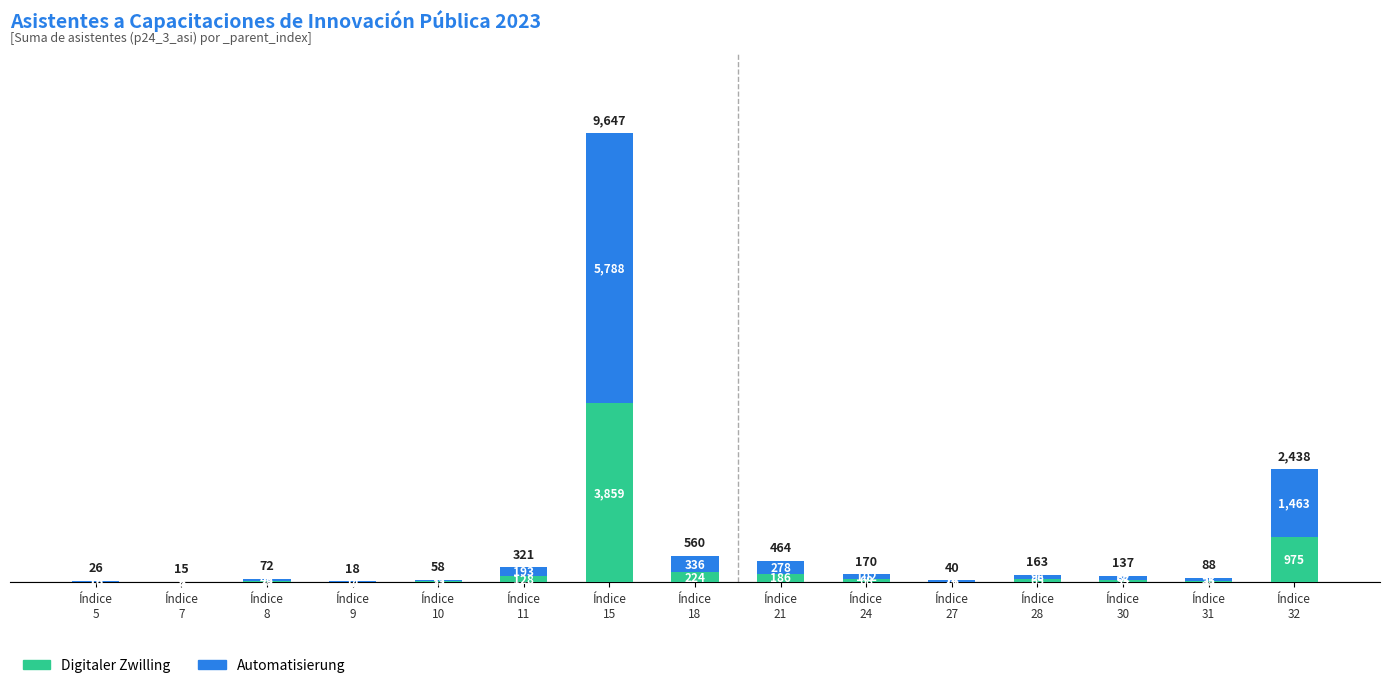

What is the sum of all Digitaler Zwilling values?

5686